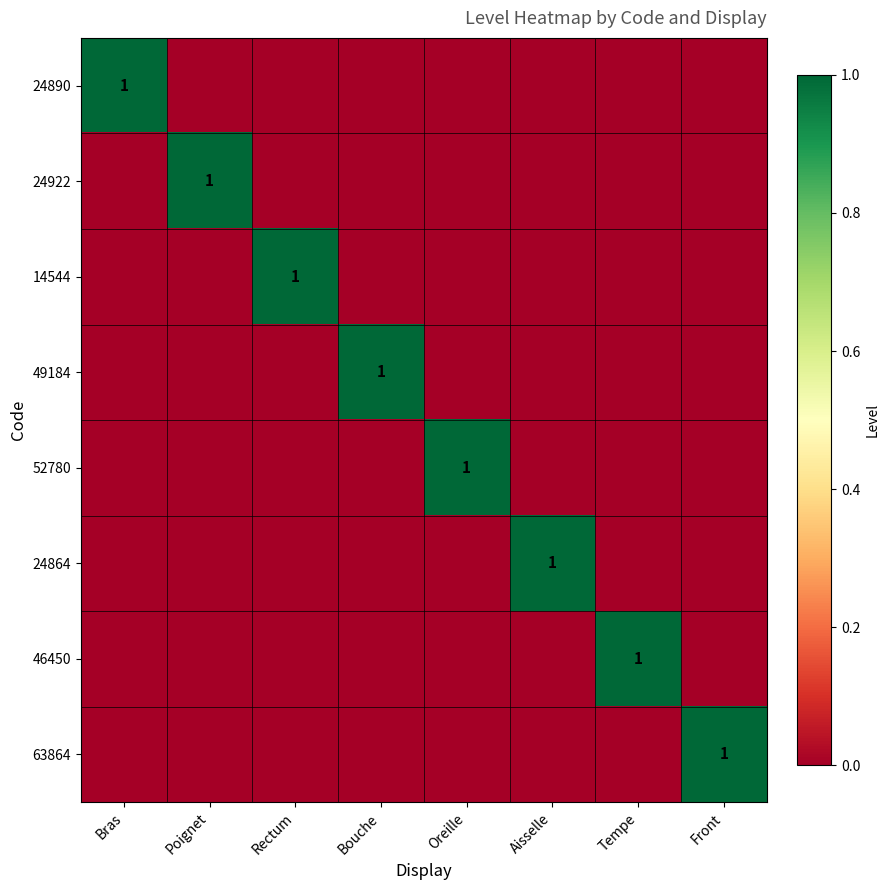

True or false: 49184 has a value of 0 at Oreille.

True